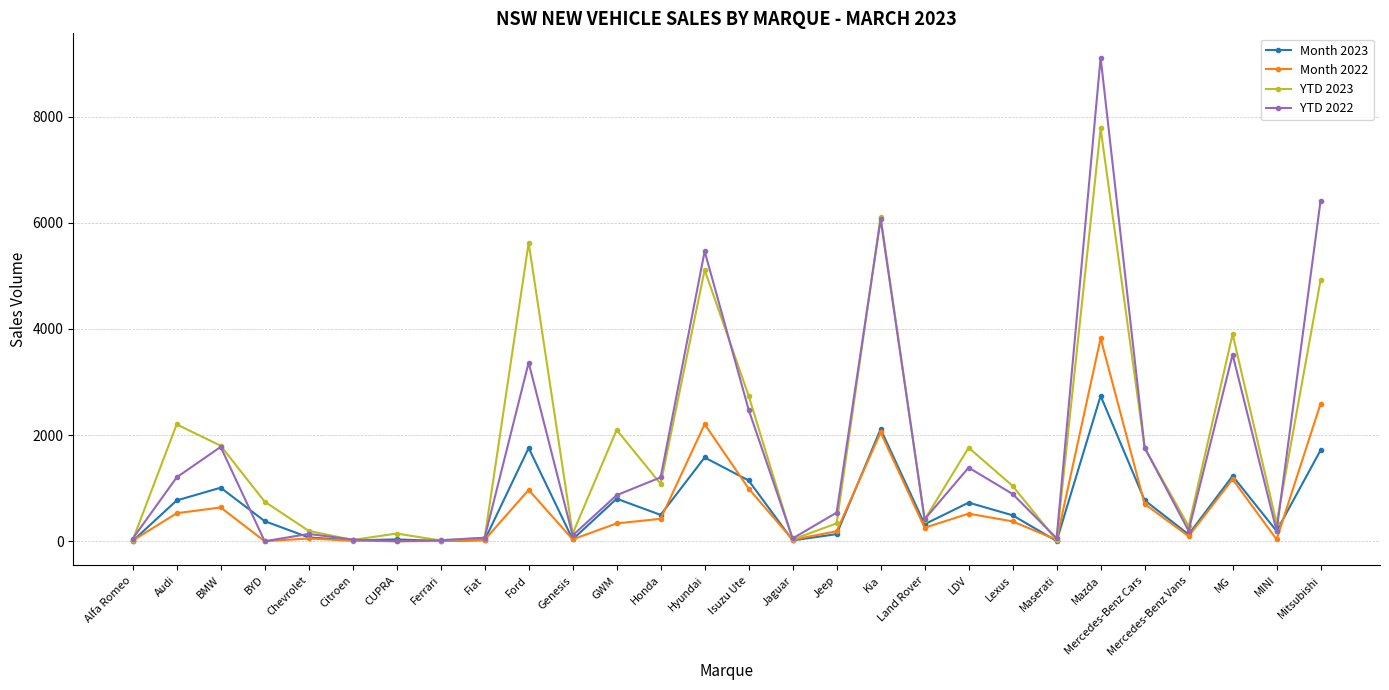

How many distinct data groups are displayed?

4